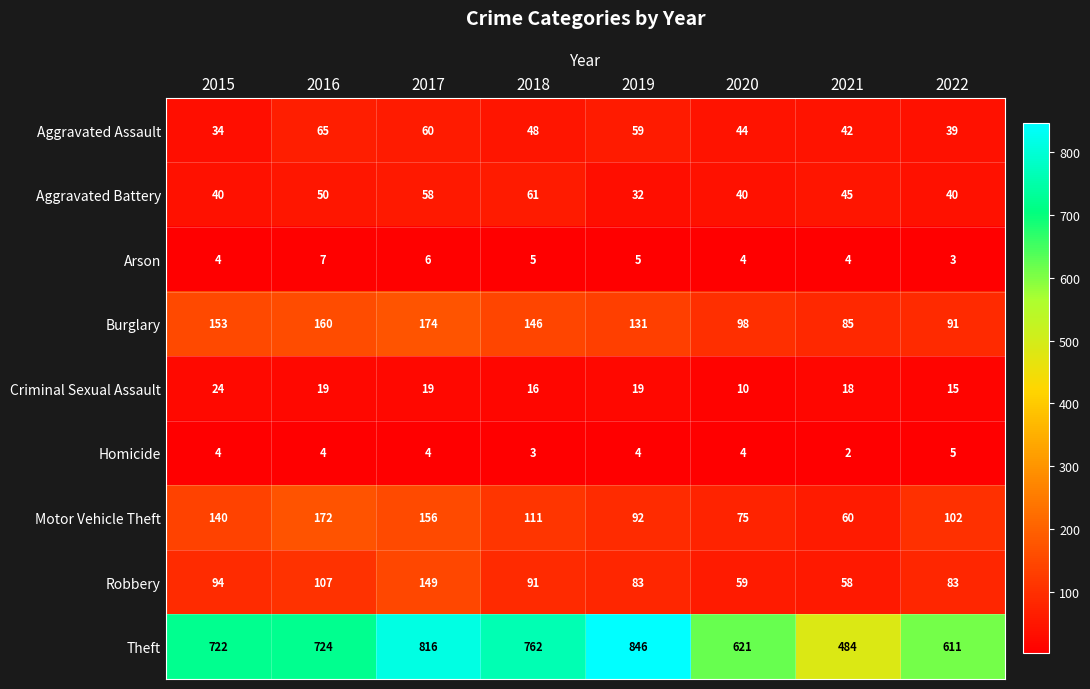

Which series has the widest spread of values?

Theft